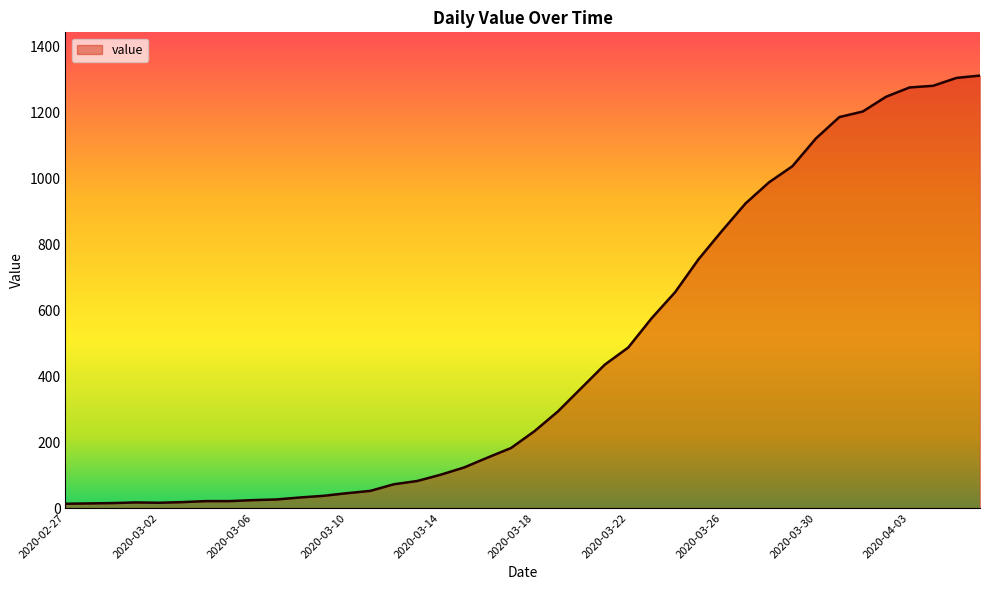

What is the greatest value displayed?

1312